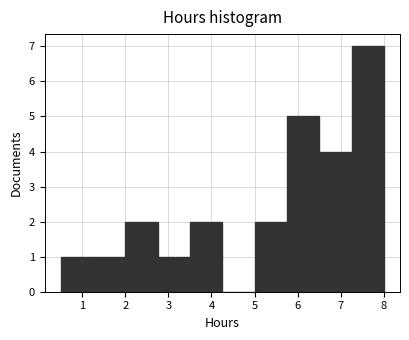

Reading left to right, list every bar in this chart as the range it spans on the x-axis followed by its height. Neither the bar edges nor the heights are printed on the chart, so give them approximately, as read against the axes.

0.50 to 1.25: 1
1.25 to 2.00: 1
2.00 to 2.75: 2
2.75 to 3.50: 1
3.50 to 4.25: 2
4.25 to 5.00: 0
5.00 to 5.75: 2
5.75 to 6.50: 5
6.50 to 7.25: 4
7.25 to 8.00: 7